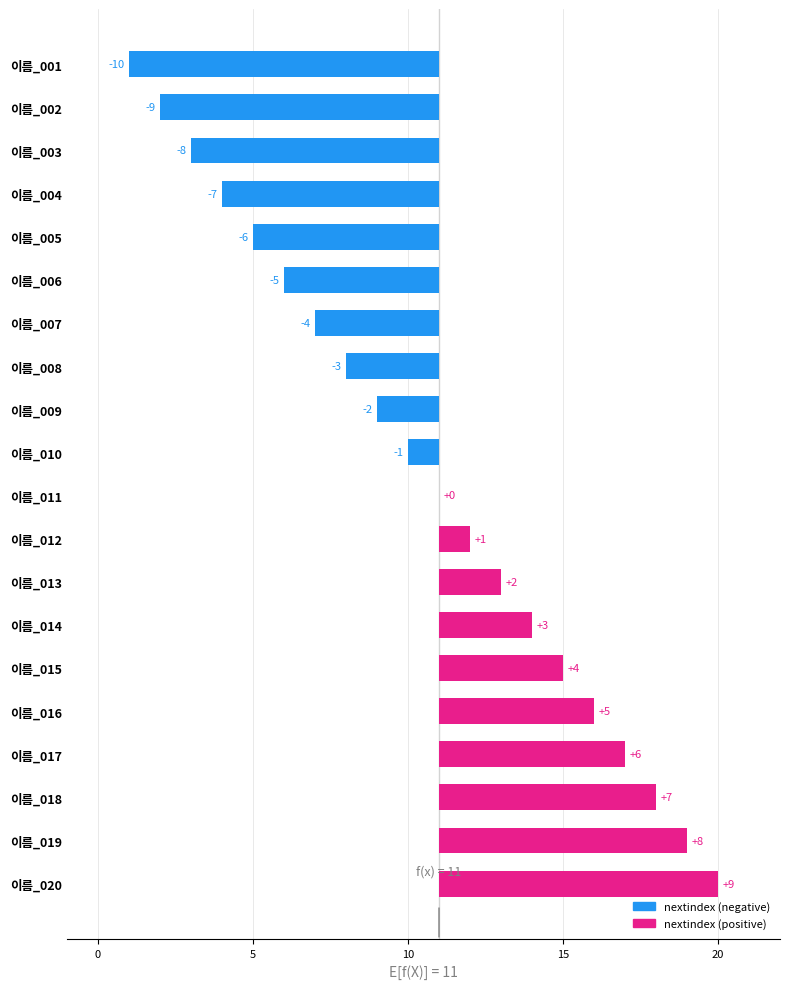

What is the value of the 9th bar from the left?

-2